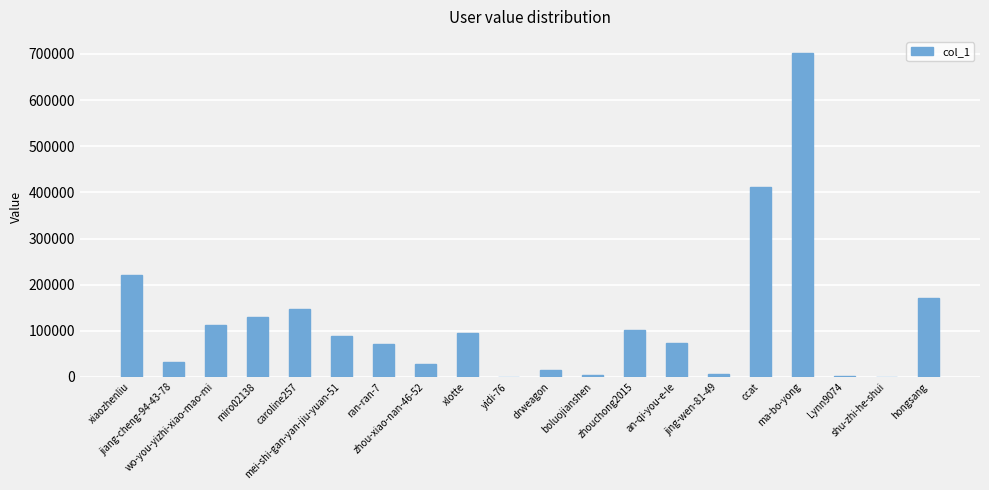

What is the sum of all values?

2416512